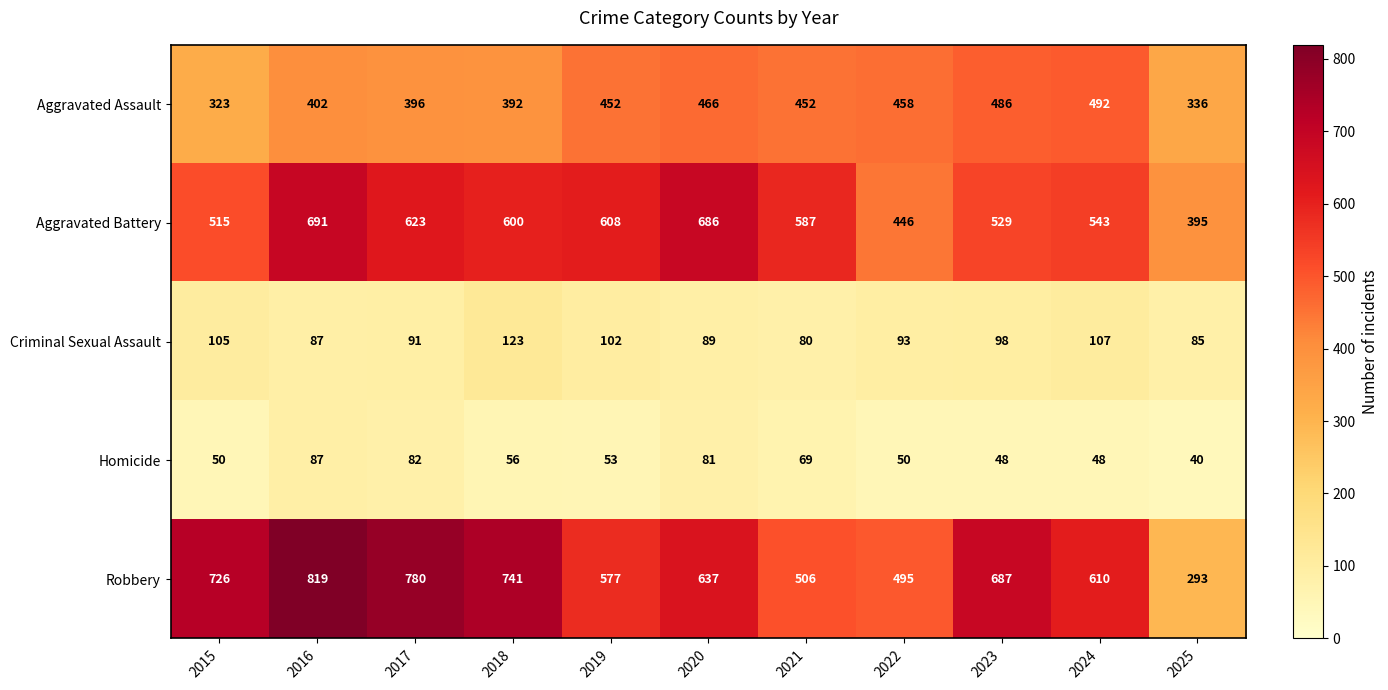

Rank the series by their maximum value, from lowest to highest.

Homicide, Criminal Sexual Assault, Aggravated Assault, Aggravated Battery, Robbery